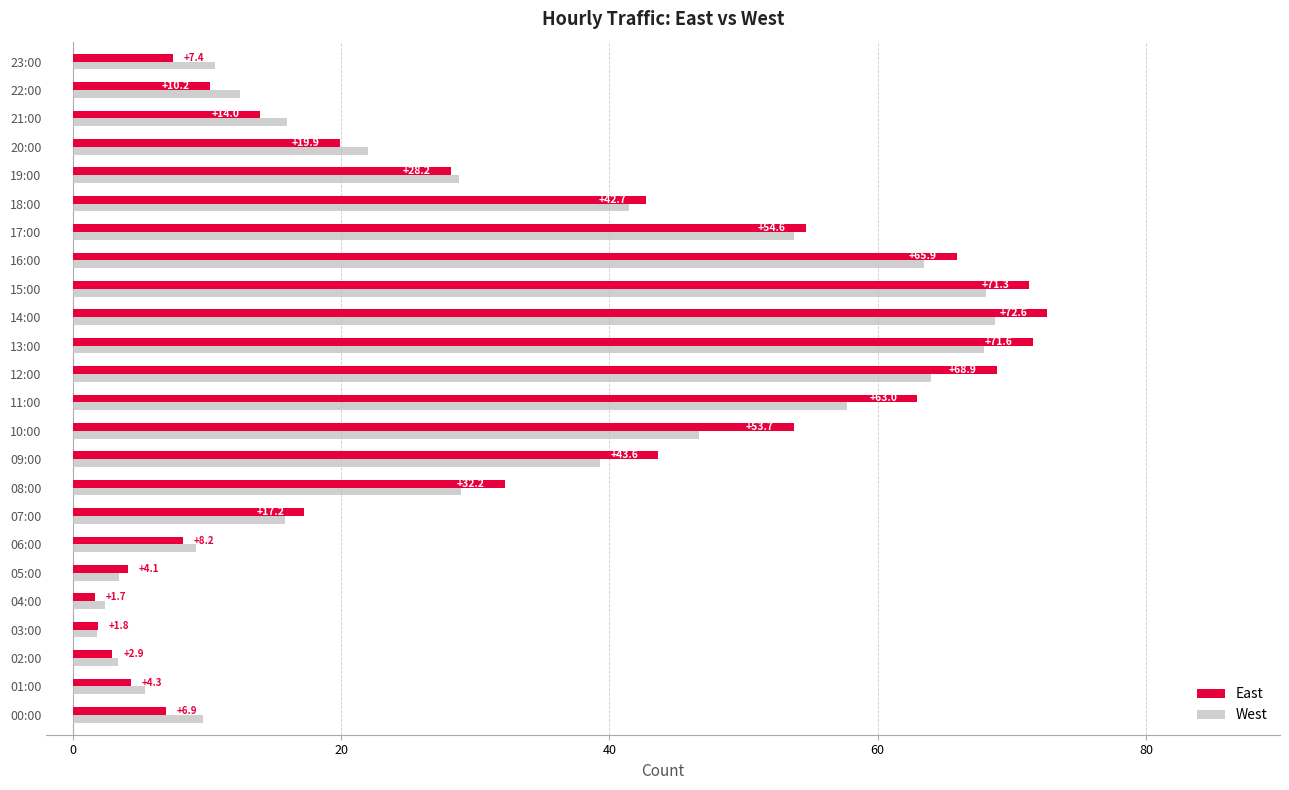

What is the average value of the West series?

30.9